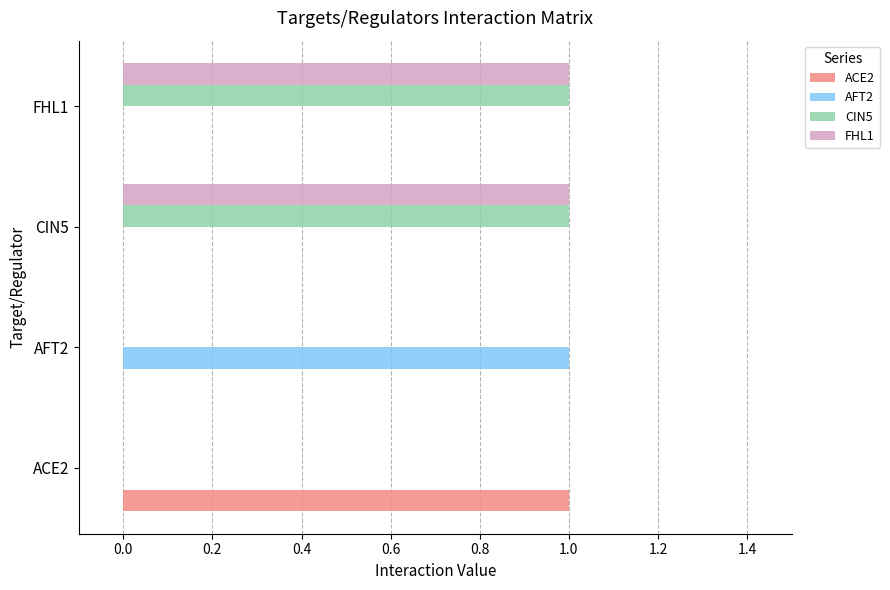

What is the maximum value for FHL1?

1